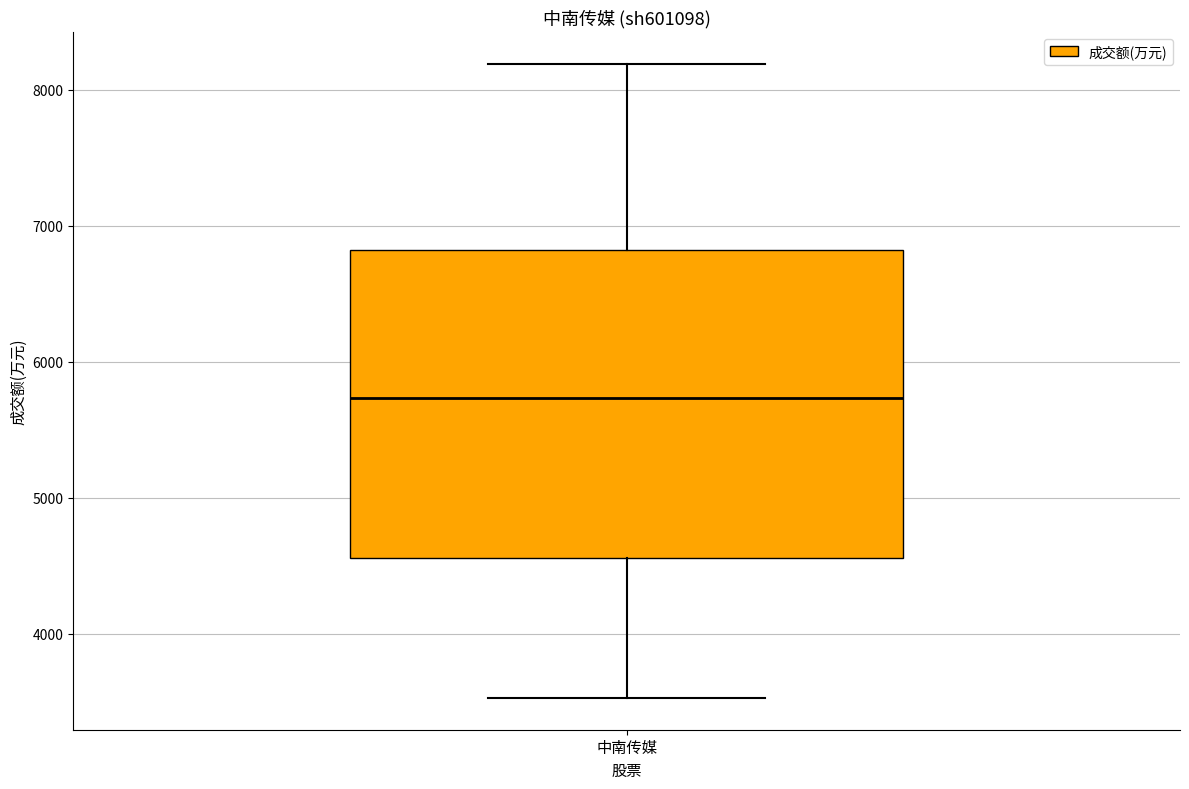

Where does the upper whisker of the box for 中南传媒 end on the y-axis? The values are not printed on the chart, so give them approximately, as read against the axis.

8200